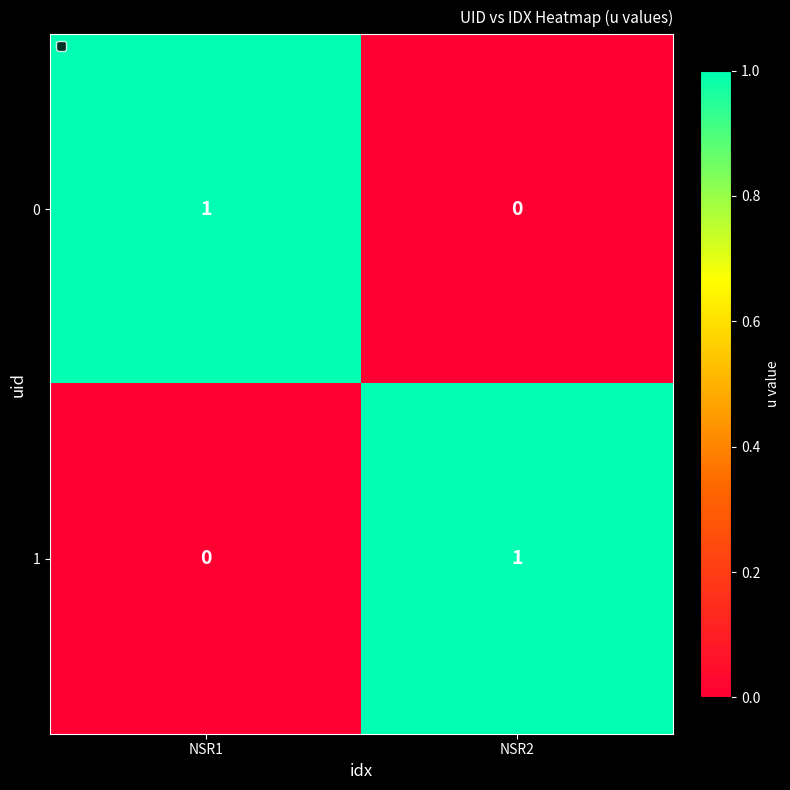

Reading left to right, list all the values displayed in this chart.

0: NSR1=1	NSR2=0
1: NSR1=0	NSR2=1